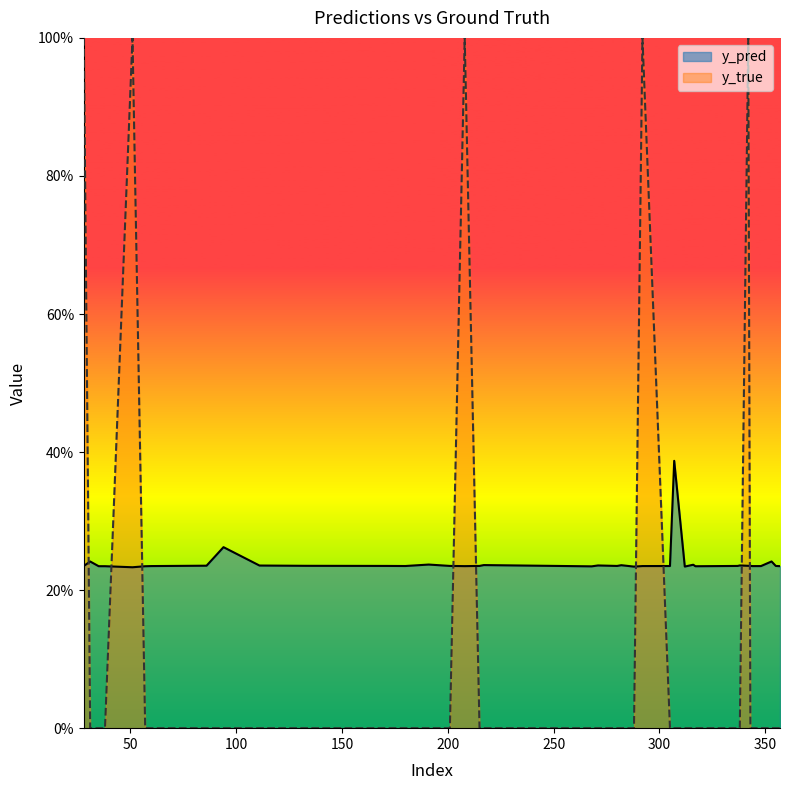

Is the value of y_true at 29 greater than the value of y_pred at 31?

No